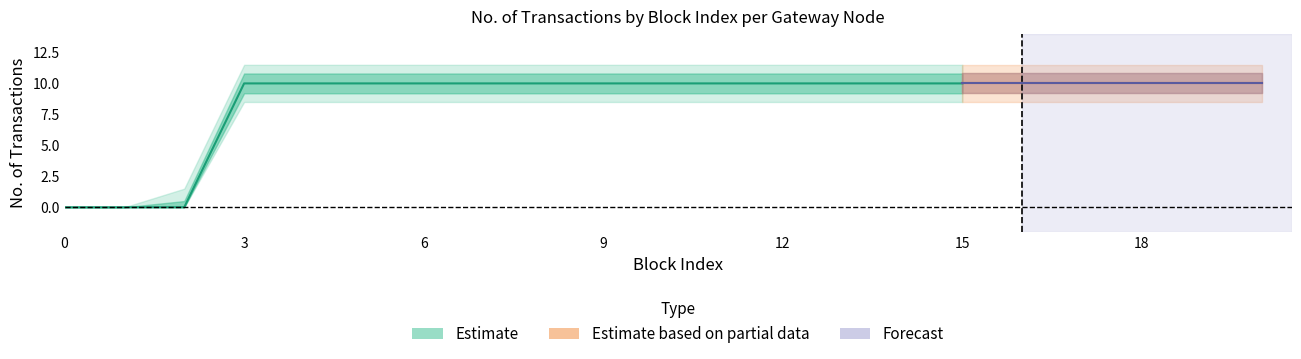

True or false: Node a - No. of Transactions has more than 0 interior local peaks.

False